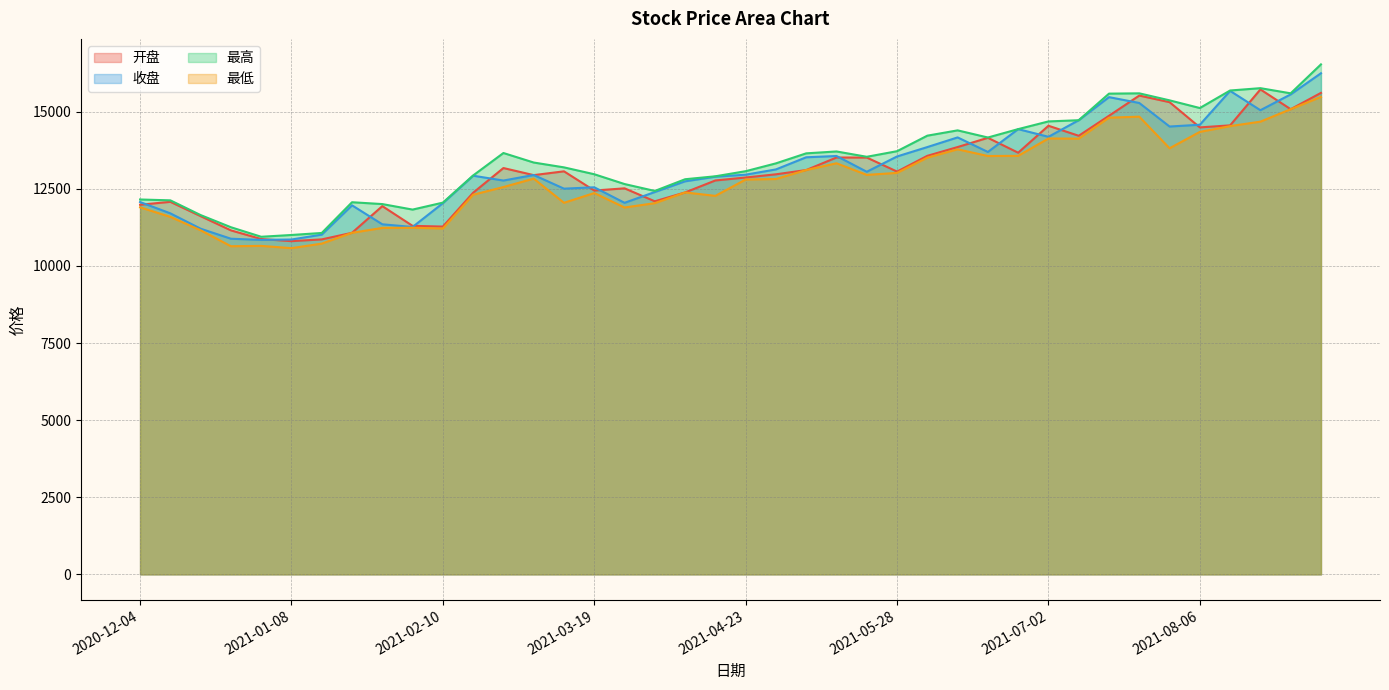

The value of 最低 at 2021-04-09 is 12382.3. True or false?

True